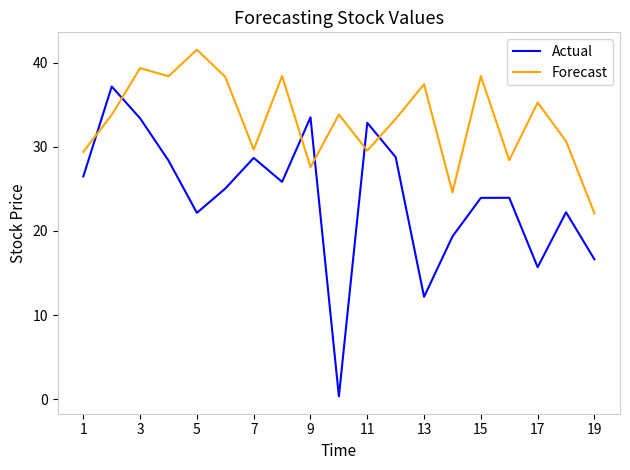

Rank the series by their average value, from highest to lowest.

Forecast, Actual